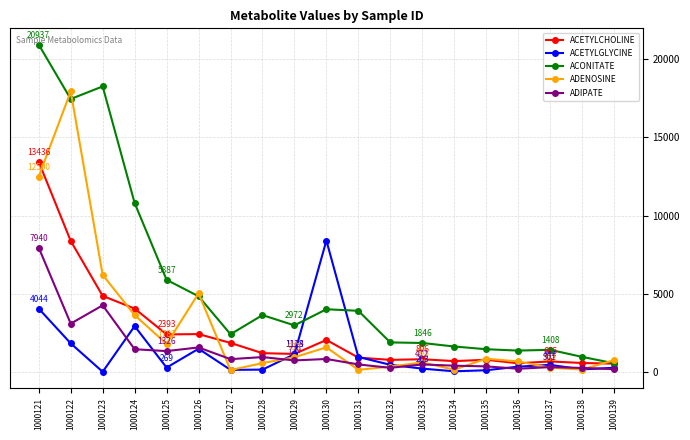

What are all the series names shown in the legend?

ACETYLCHOLINE, ACETYLGLYCINE, ACONITATE, ADENOSINE, ADIPATE